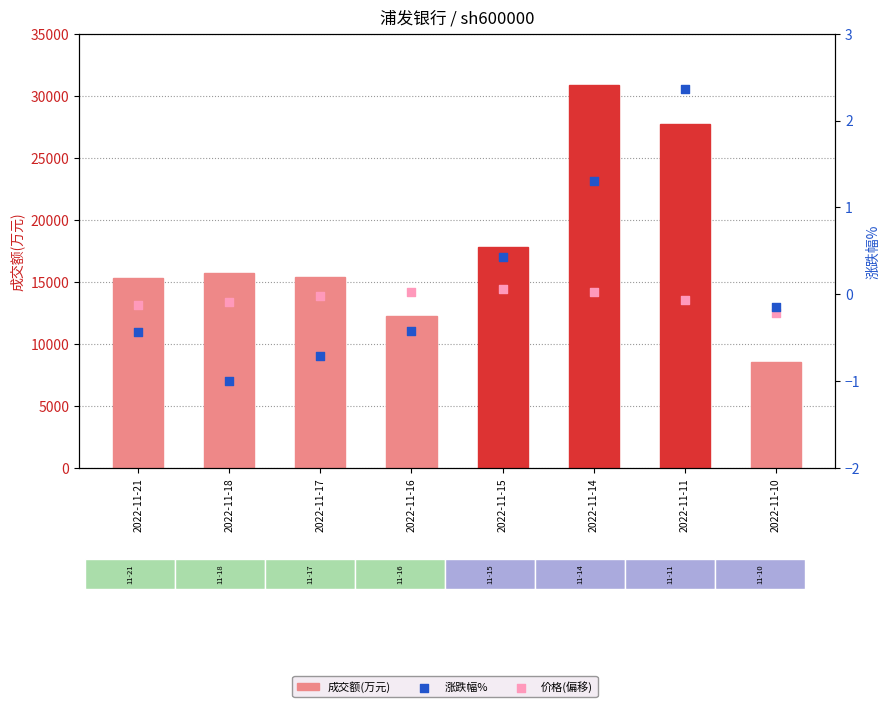

Which series has the widest spread of Y values?

成交额(万元)